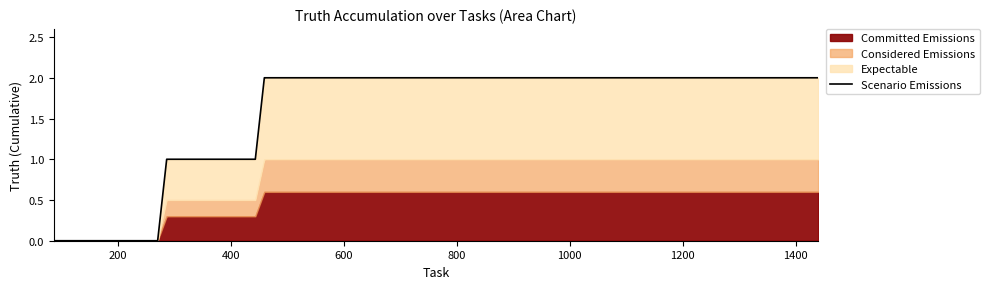

The chart shows a value of 0 at 154. True or false?

False